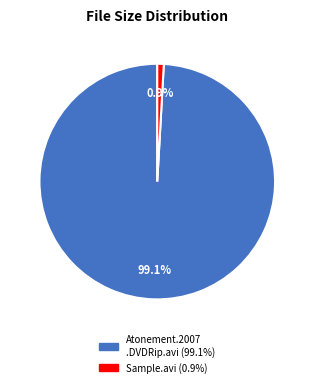

How many segments does this pie chart have?

2